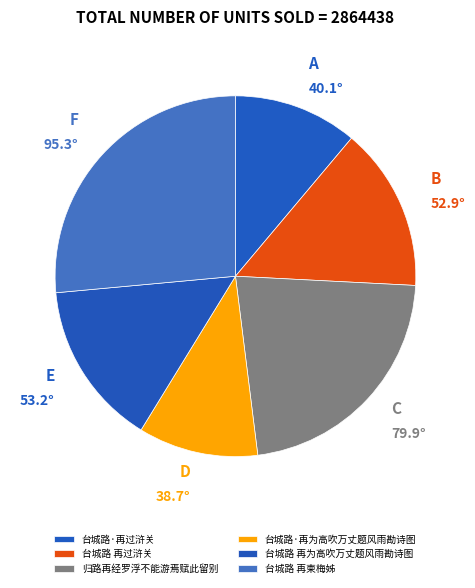

What percentage is NOT represented by 归路再经罗浮不能游焉赋此留别?

77.8%